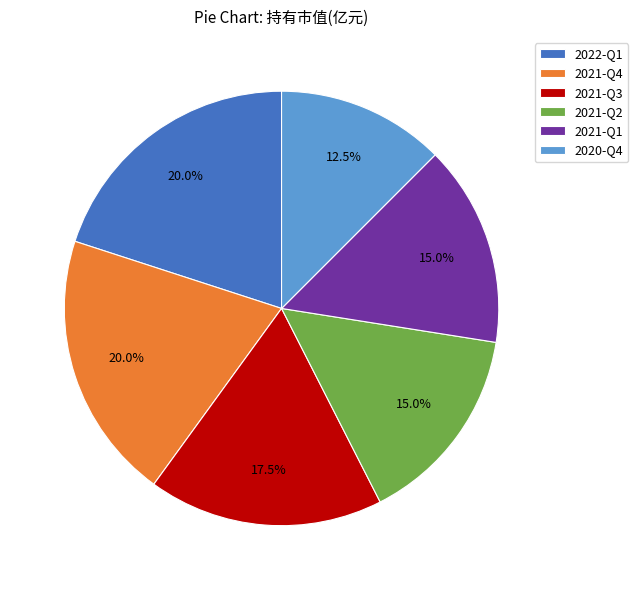

What percentage is NOT represented by 2021-Q1?

85.0%